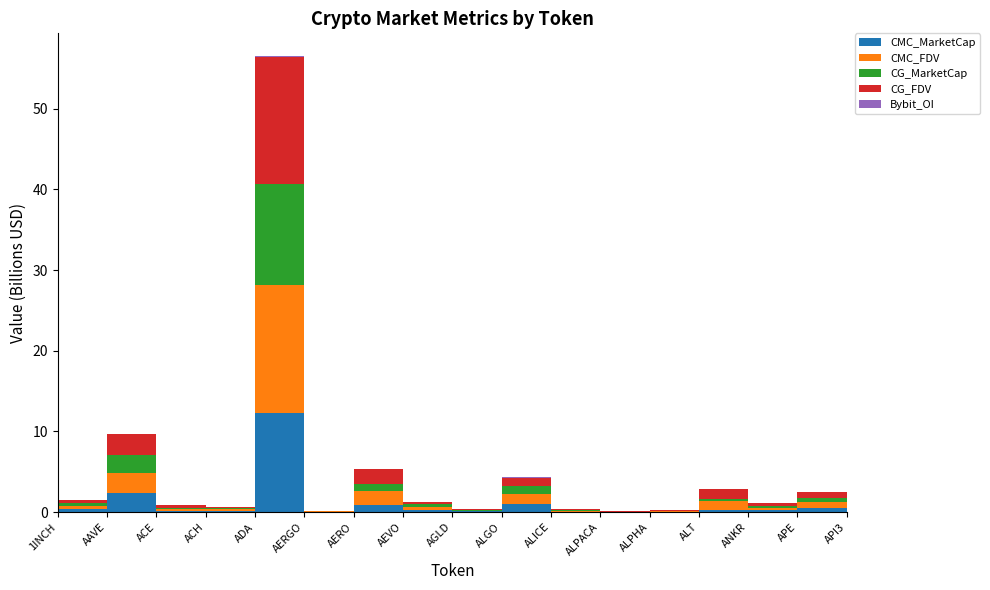

Reading left to right, what are all the values shown in this chart?

CMC_MarketCap: 342972141	2327377335	87082951	164416307	12289840374	48023599	875381039	309061683	88898481	1022852001	72537872	22934478	51835356	265158284	272071990	537945065	123026556
CMC_FDV: 403256008	2489946271	328059806	199462271	15812857940	51638278	1761159002	350458840	88898481	1229142263	106809472	28580481	57851960	1161714268	272071990	714733252	203063781
CG_MarketCap: 342823601	2326835845	87165971	98547830	12548865221	48017487	887857253	308911610	89042836	1023509376	98395510	22940565	51849901	268799527	272503843	515691213	166067692
CG_FDV: 403087922	2489366958	326826461	199340590	15807152986	51631706	1771255389	350288666	89042836	1023509410	106854853	22940565	57868194	1163424462	272503843	714799398	203229987
Bybit_OI: 5835092	34996143	1463461	2095457	59308879	905293	5744853	5037395	1763188	7618266	2683693	998651	1022263	5653354	3517404	8626126	2991672